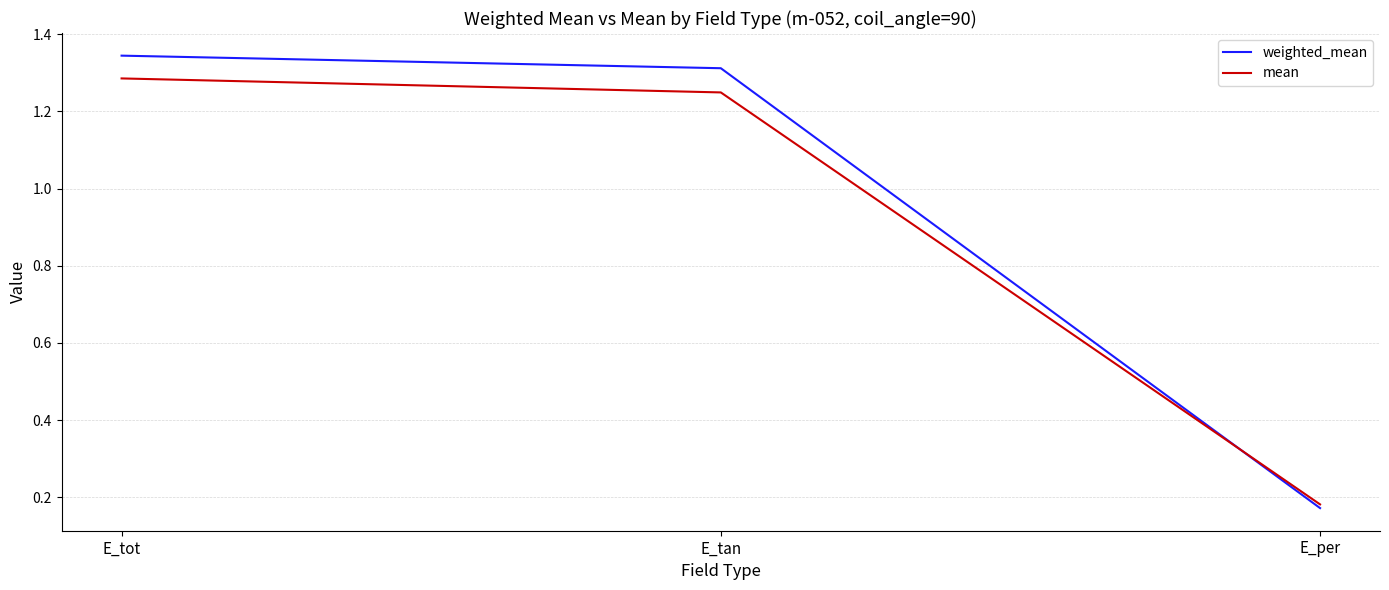

What is the total value across all series at E_tan?

2.6